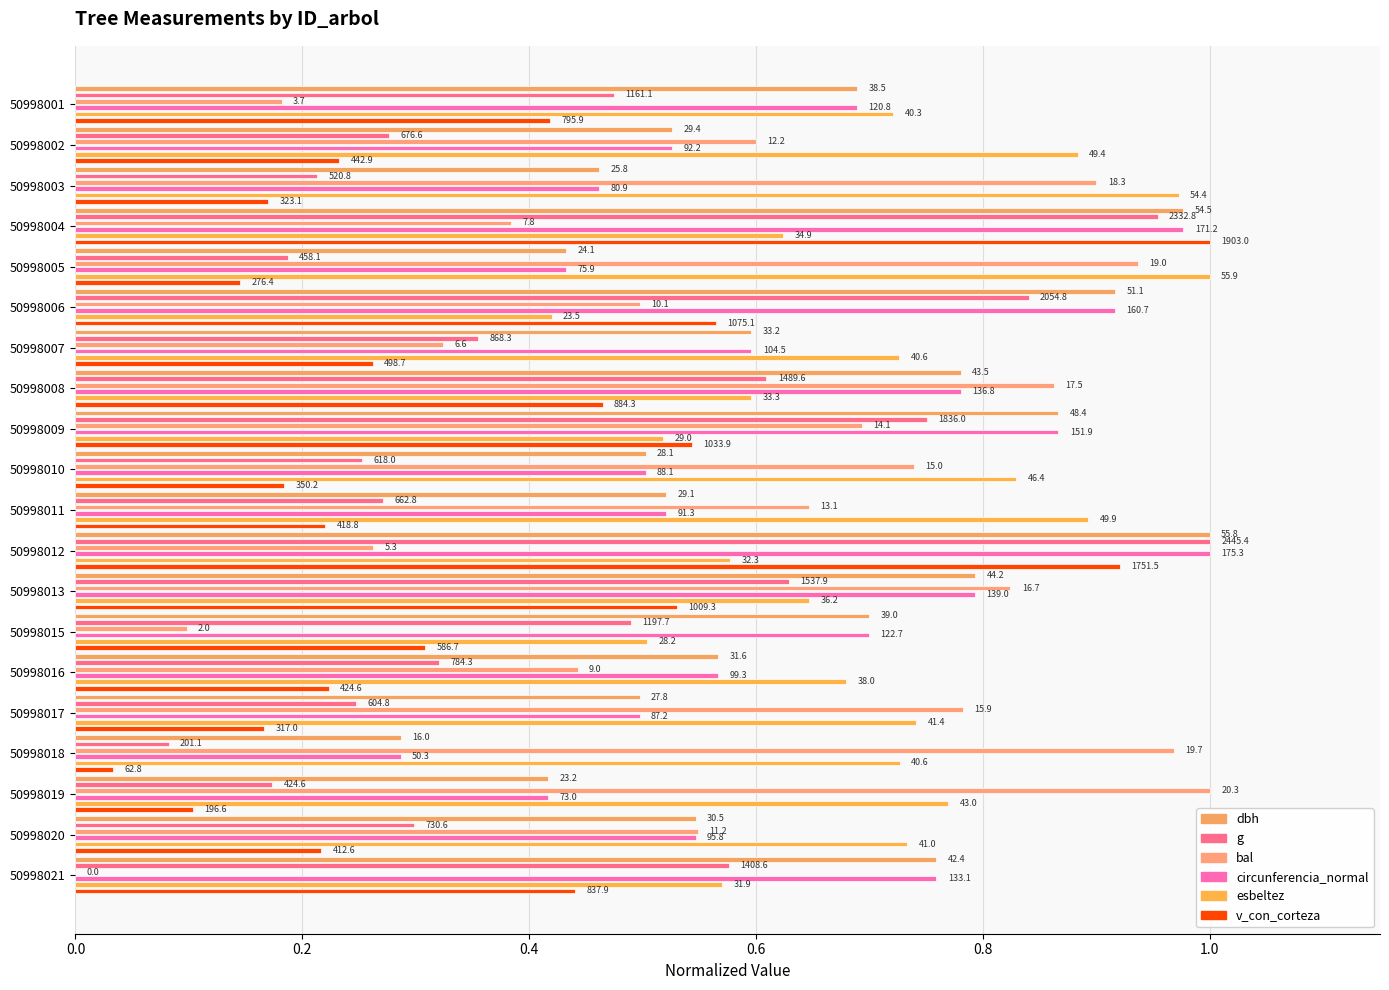

The v_con_corteza series shows 0.8 at 50998006. True or false?

False